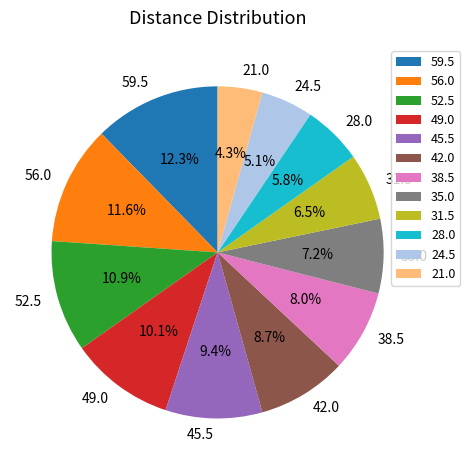

Is it true that 21.0 is 4% of the pie?

True